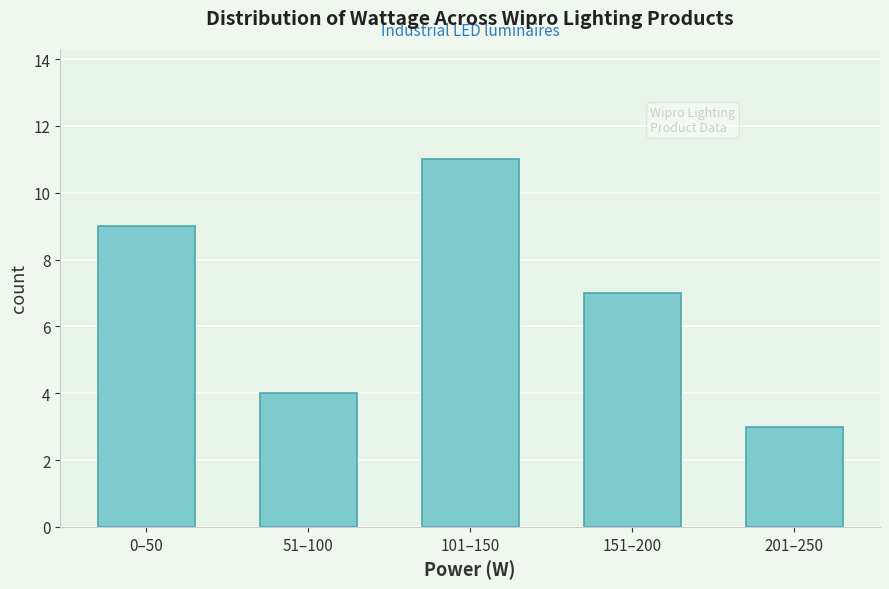

Reading left to right, what are all the values shown in this chart?

9	4	11	7	3